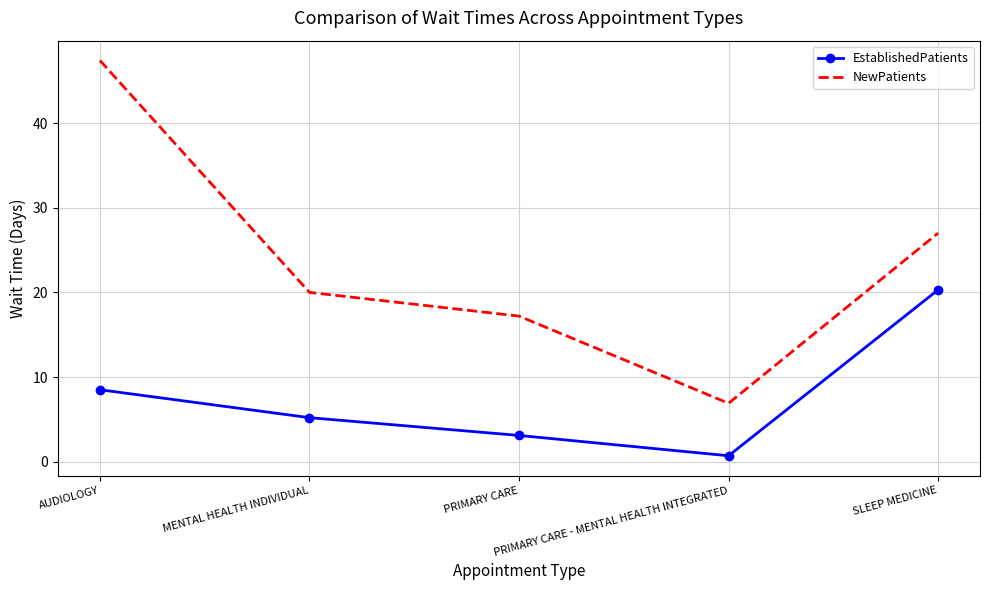

Which series has the widest spread of values?

NewPatients